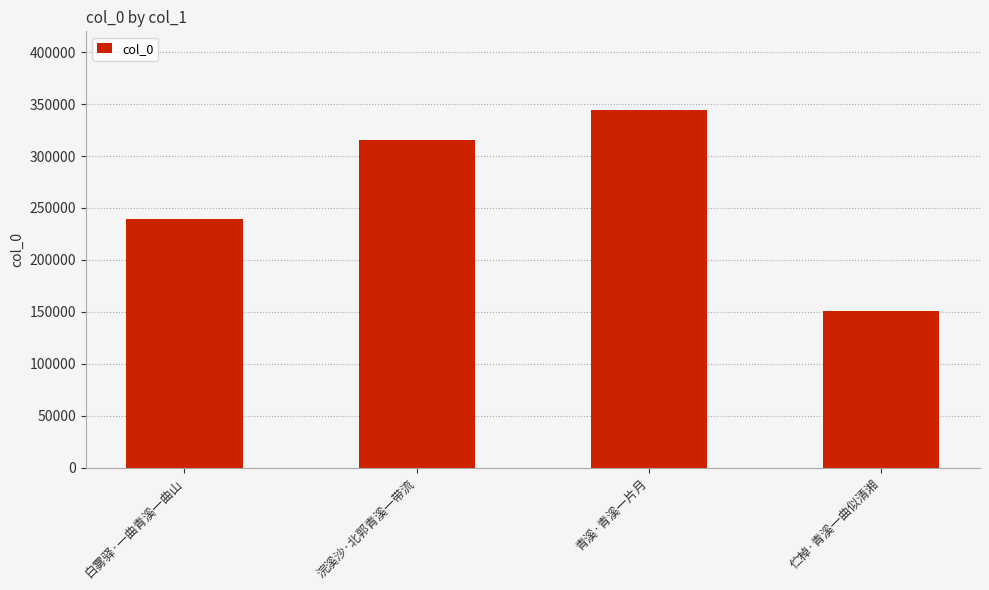

How many values are below 315310?

2